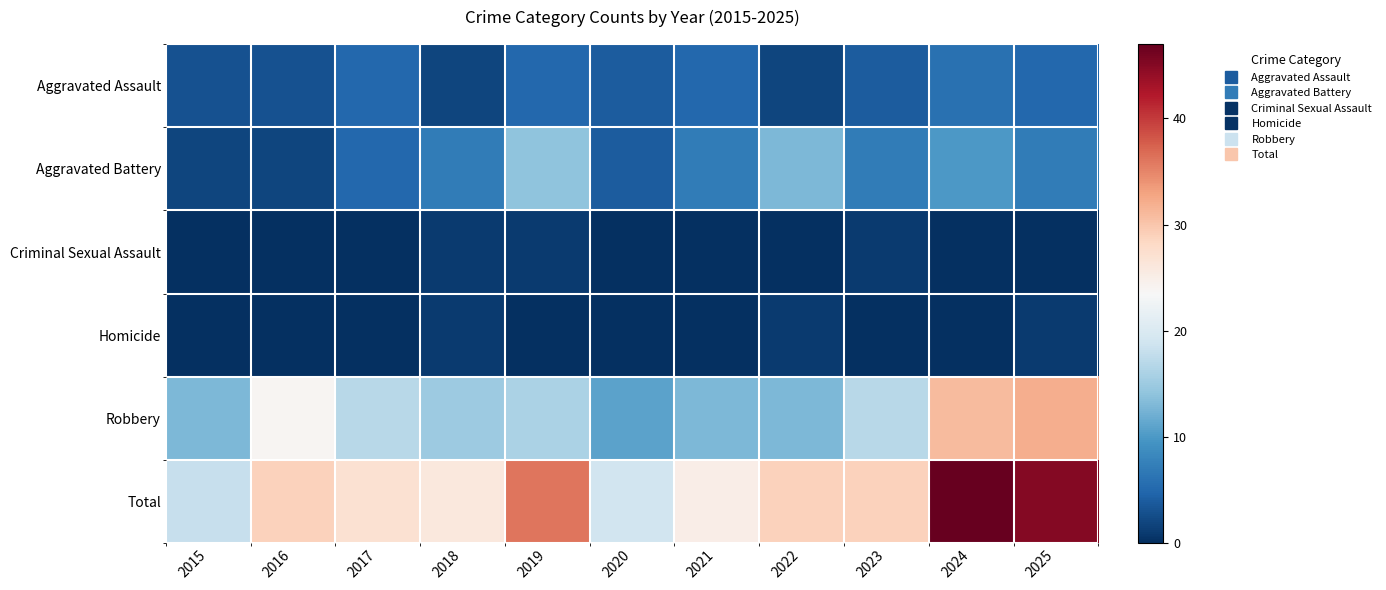

Rank the series at 2023 from highest to lowest value.

Total, Robbery, Aggravated Battery, Aggravated Assault, Criminal Sexual Assault, Homicide